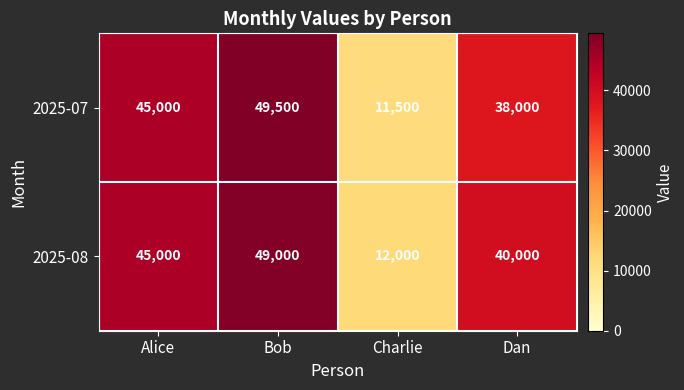

What is the difference between the maximum and minimum values in the 2025-07 series?

38000